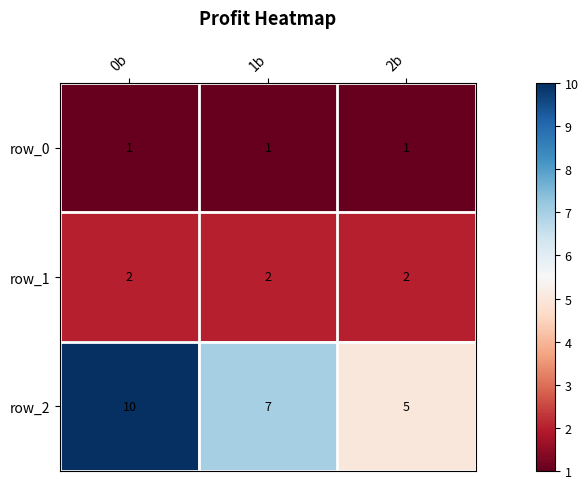

Reading left to right, list all the values displayed in this chart.

row_0: 0b=1	1b=1	2b=1
row_1: 0b=2	1b=2	2b=2
row_2: 0b=10	1b=7	2b=5